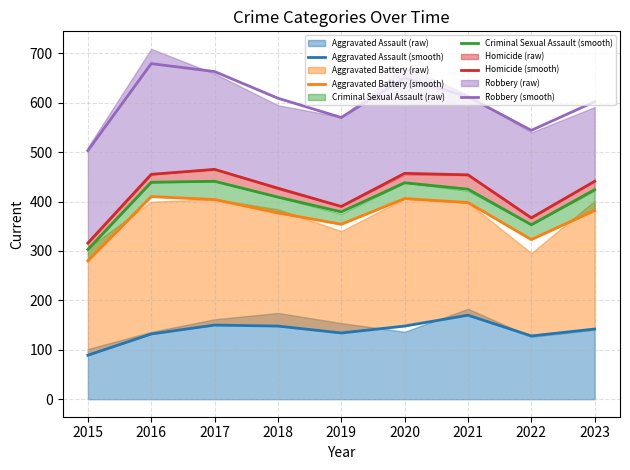

True or false: Aggravated Battery (smooth) and Criminal Sexual Assault (smooth) cross at least once.

False